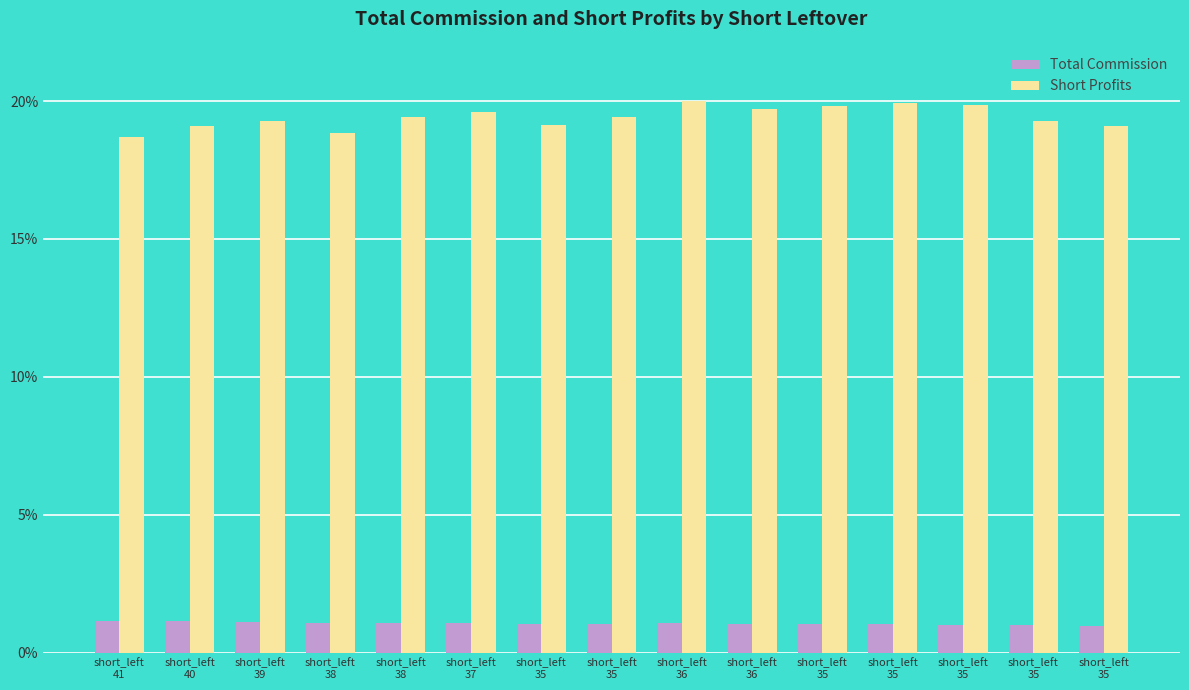

What is the average value of the Total Commission series?

1.1